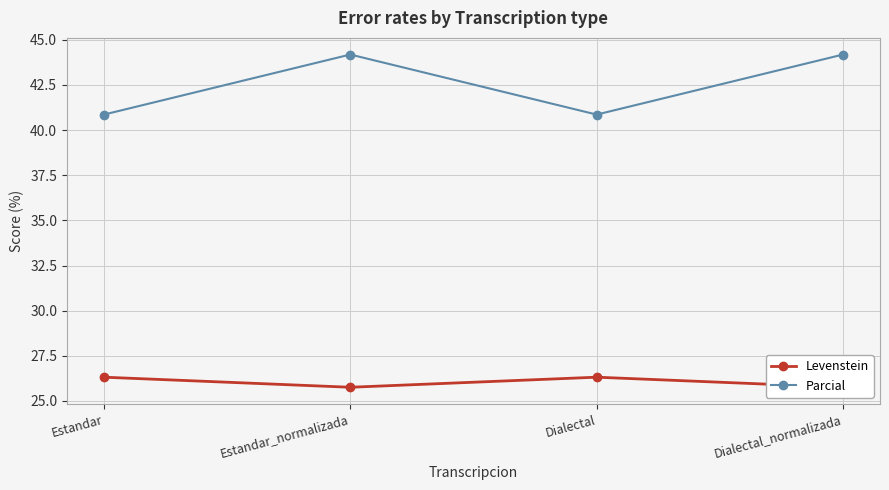

What is the difference between the highest and lowest values at Estandar_normalizada?

18.4